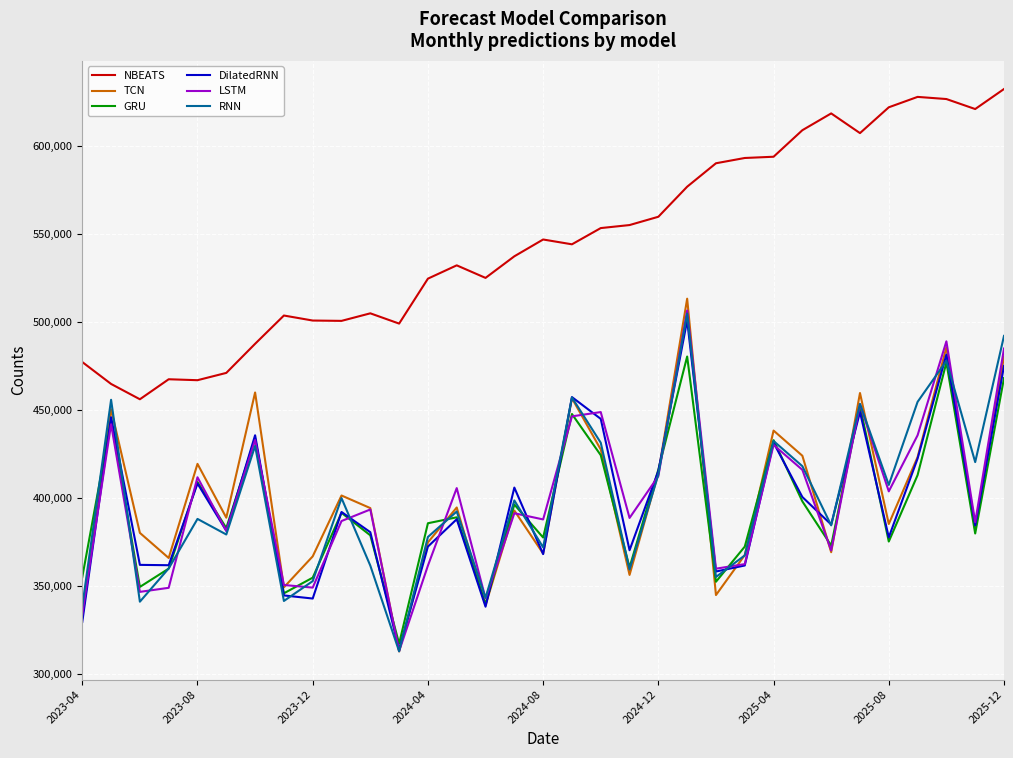

What is the greatest value displayed?

632496.1